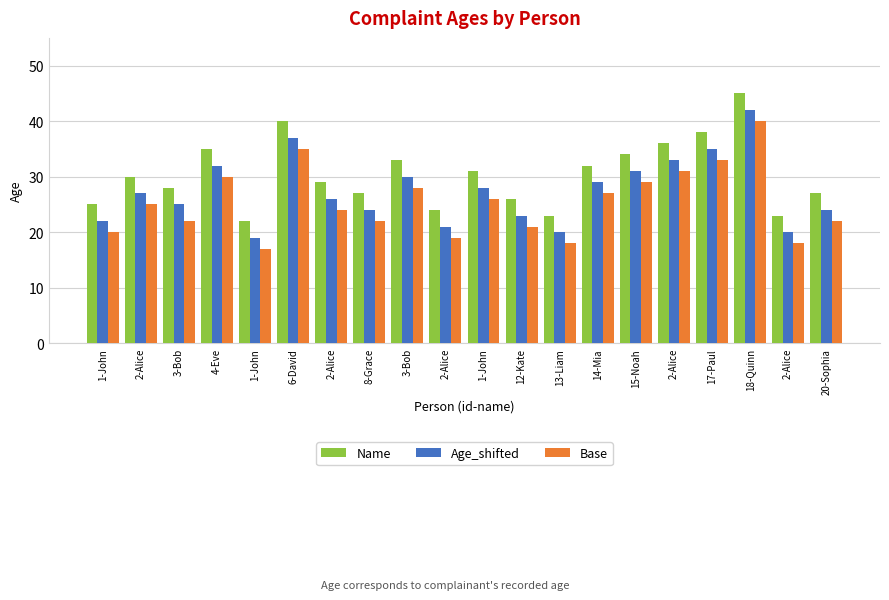

What is the average value of the Name series?

30